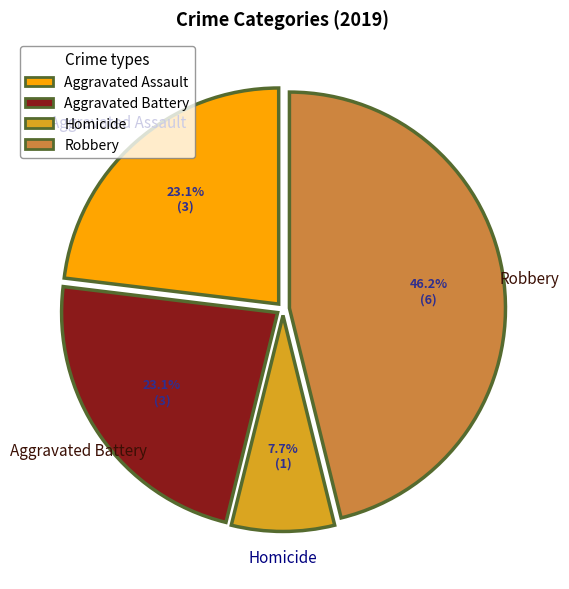

How much of the chart is everything except Robbery?

53.8%